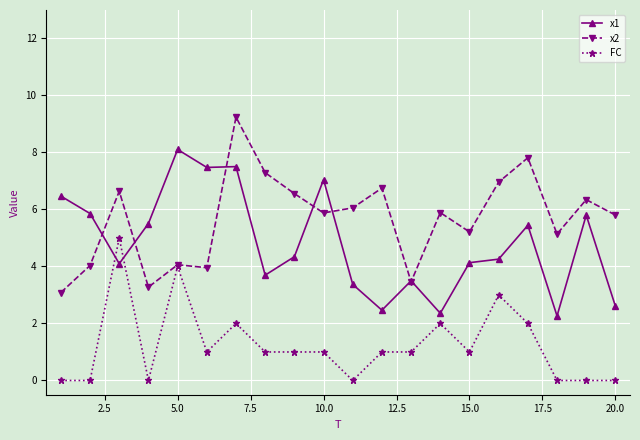

Count the number of categories in the chart.

20